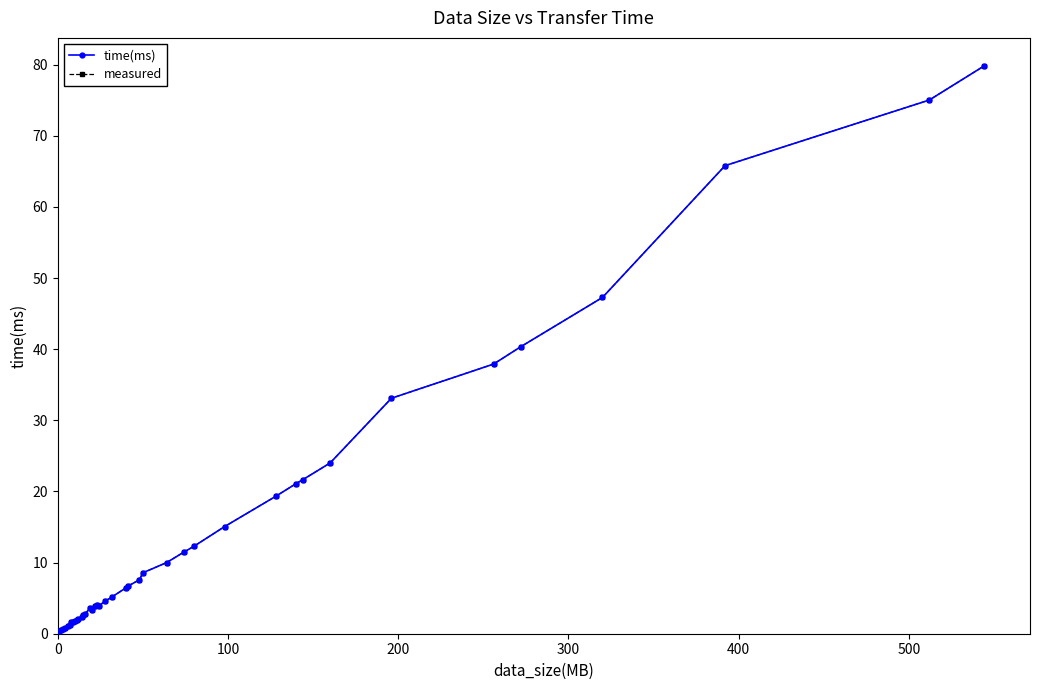

What is the maximum value shown in the chart?

79.8